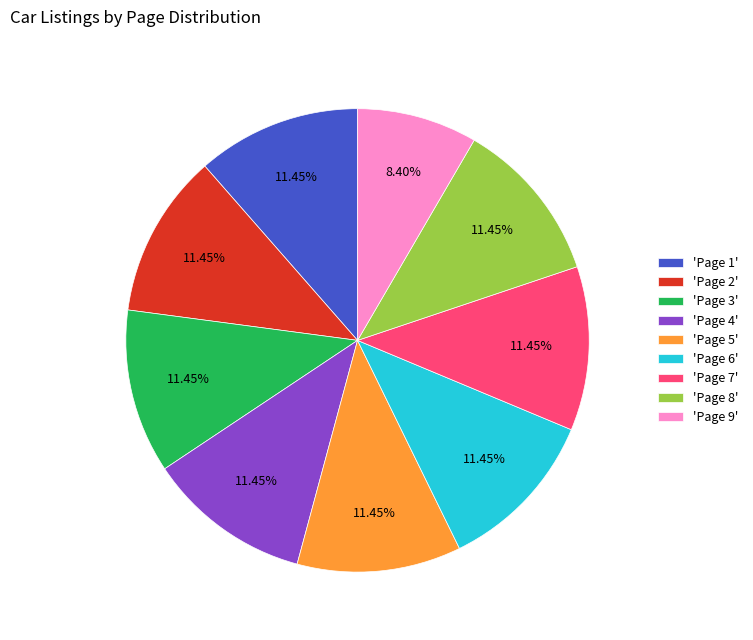

How many segments does this pie chart have?

9